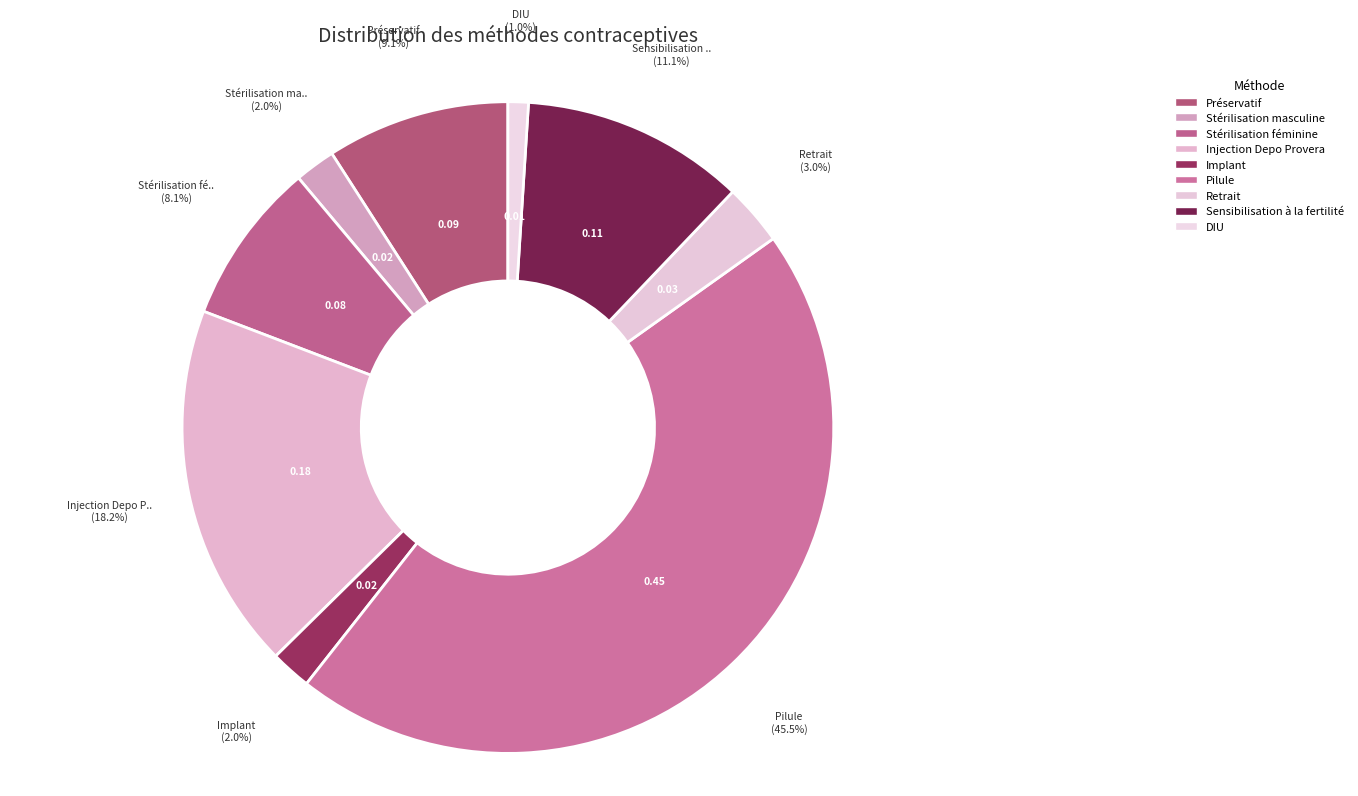

Count the number of slices in the pie.

9